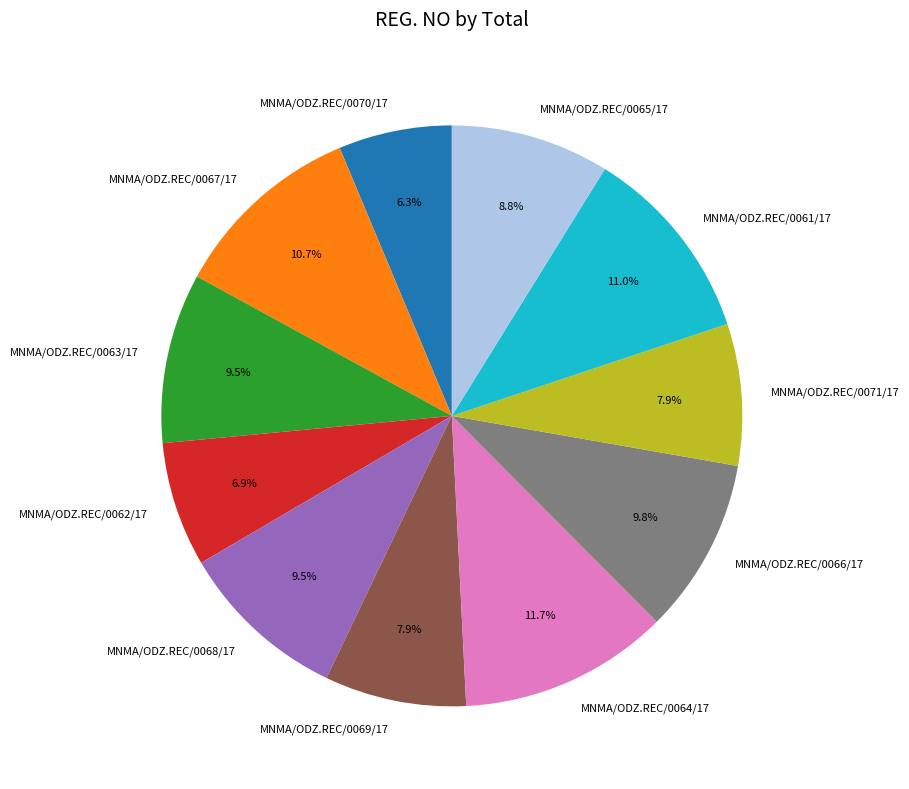

Do MNMA/ODZ.REC/0062/17 and MNMA/ODZ.REC/0068/17 together represent more than half of the pie?

No